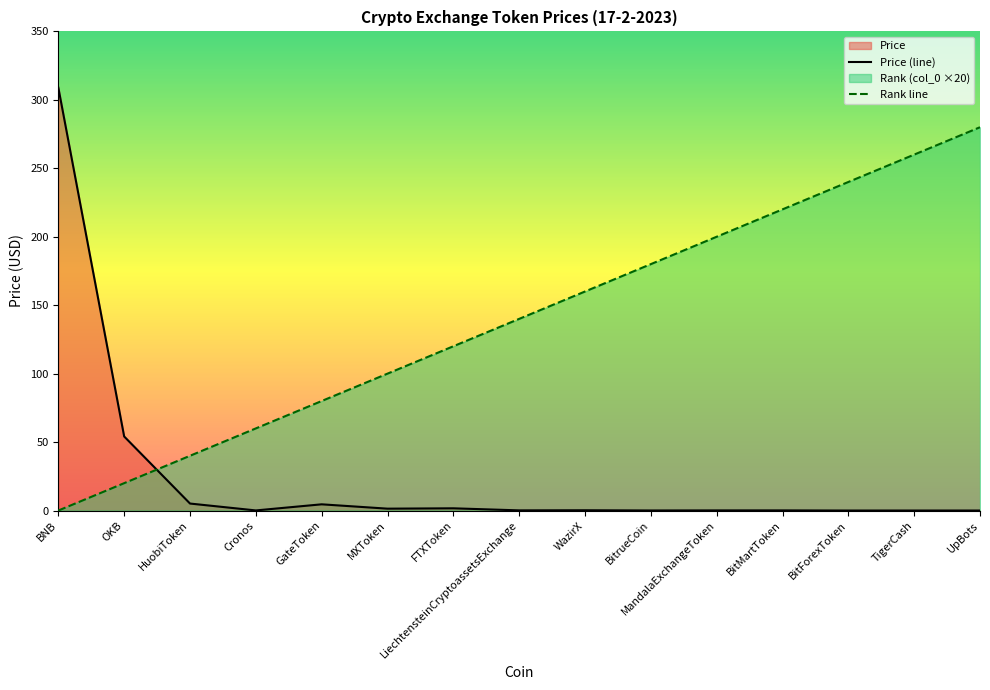

How many intersections are there between col_0 and Price?

1